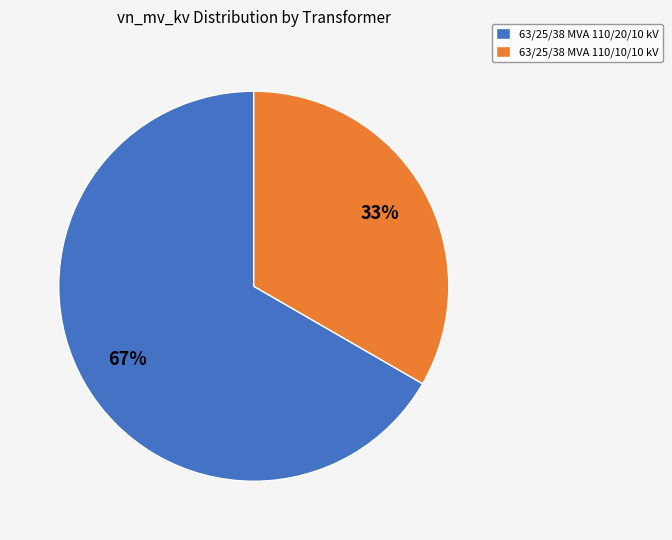

The 63/25/38 MVA 110/10/10 kV slice represents 24% of the pie. True or false?

False